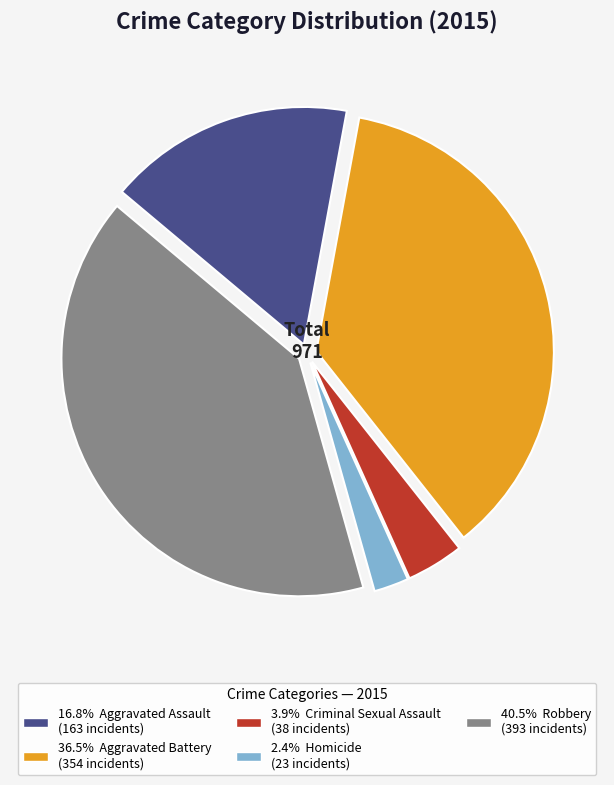

Is there any slice that represents more than half of the pie?

No